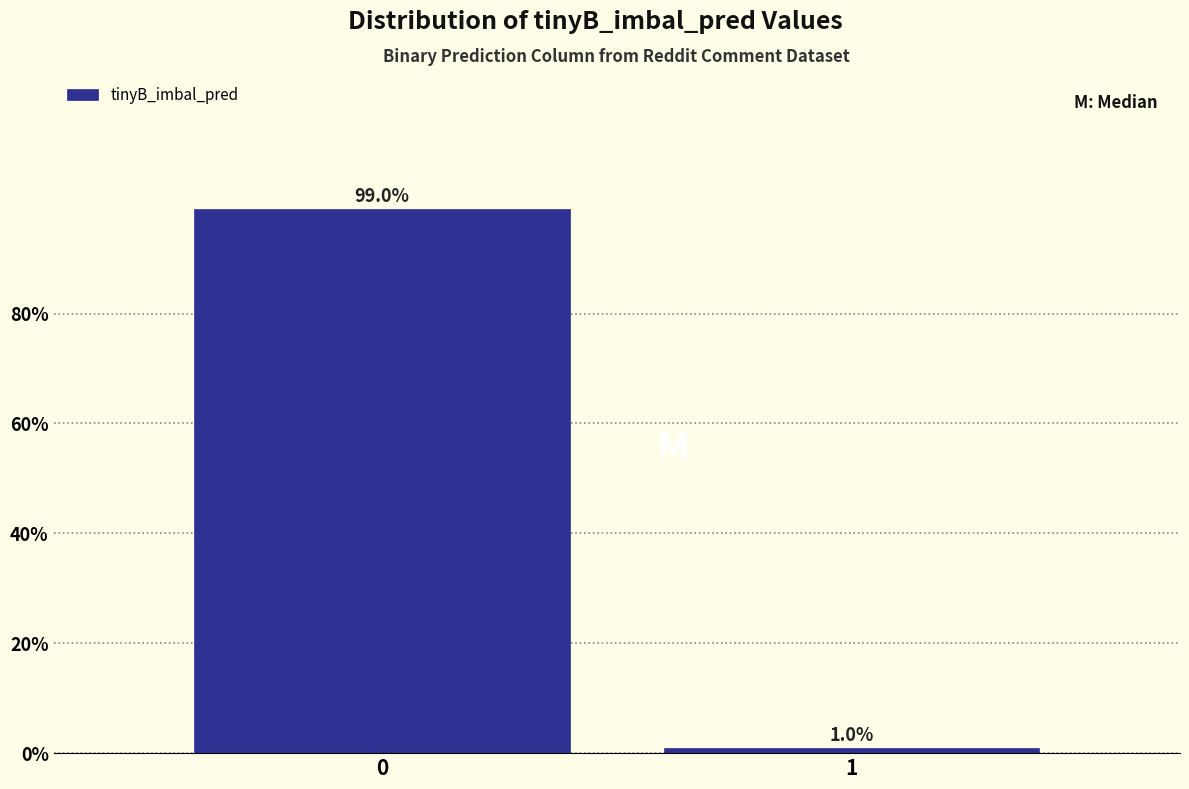

Reading right to left, what are all the values shown in this chart?

1.0	99.0